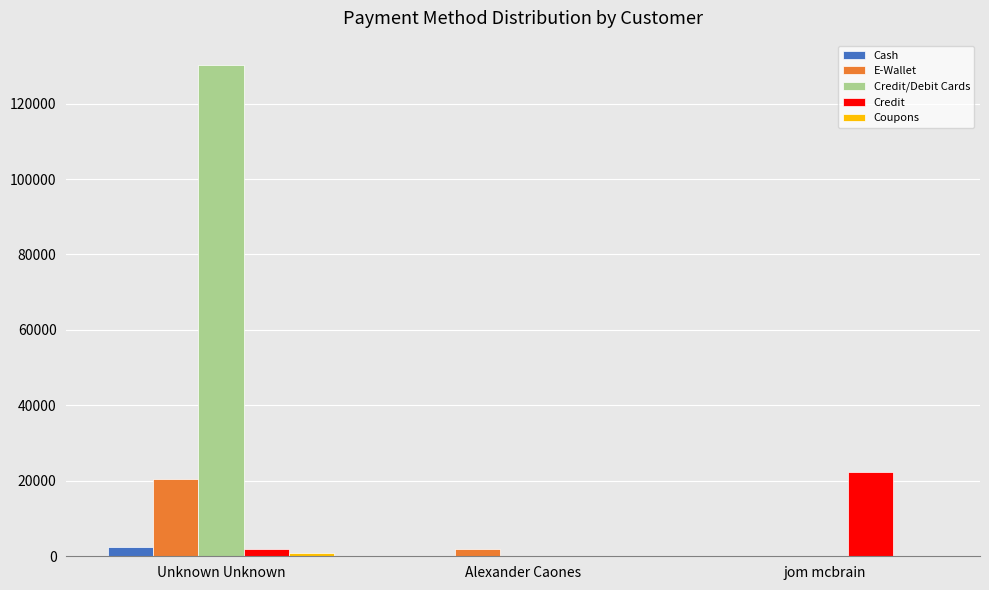

What is the spread (max minus min) of values at Alexander Caones?

1812.2